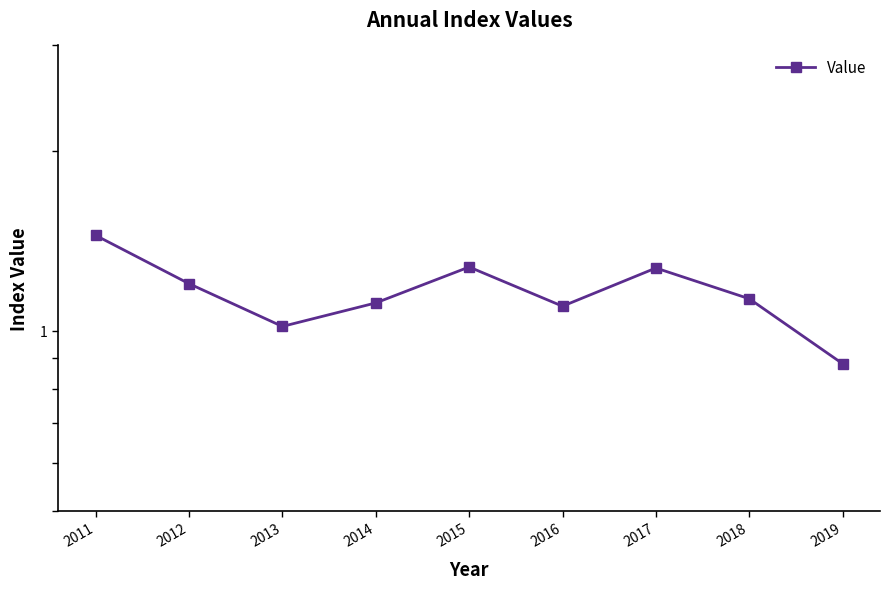

Is this an area chart (filled region under the line)?

No